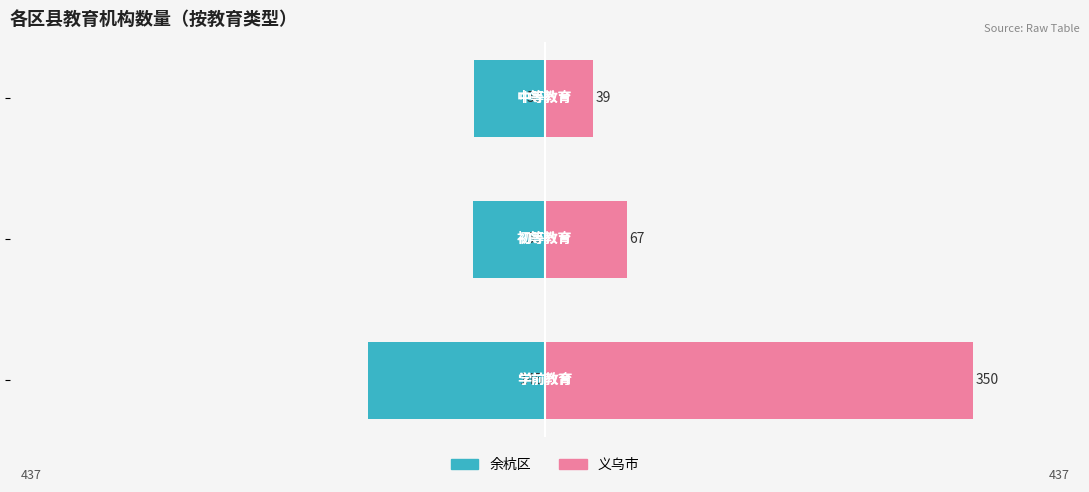

Are the bars horizontal?

Yes